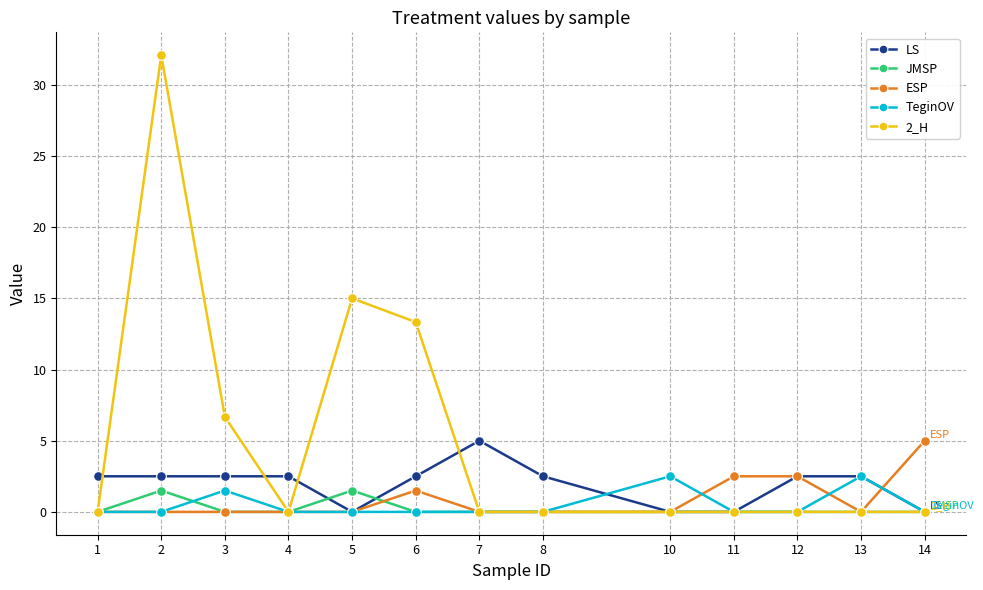

The LS series shows -2.2 at 5. True or false?

False